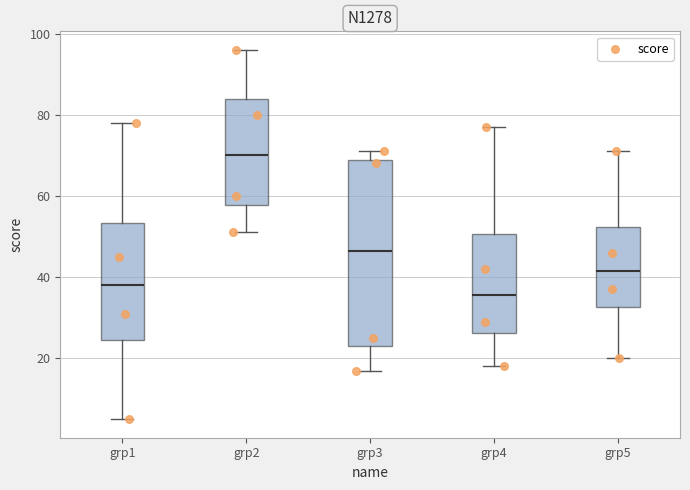

Comparing the boxes themselves (not the whiskers), which one is the tallest?

grp3